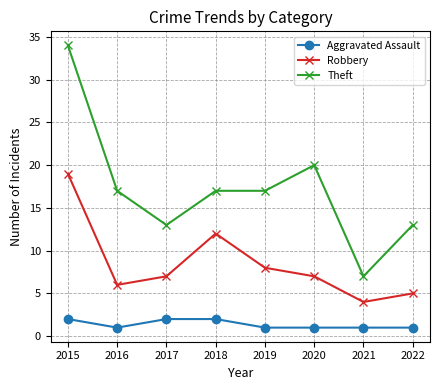

At 2015, list the series in order from largest to smallest.

Theft, Robbery, Aggravated Assault